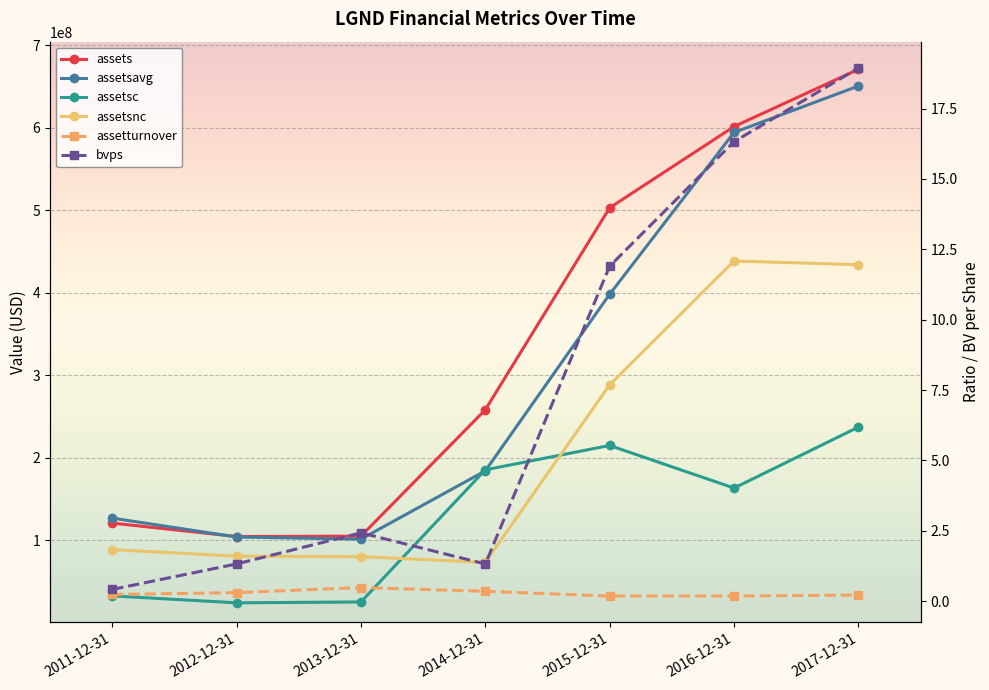

What is the greatest value displayed?

671021000.0